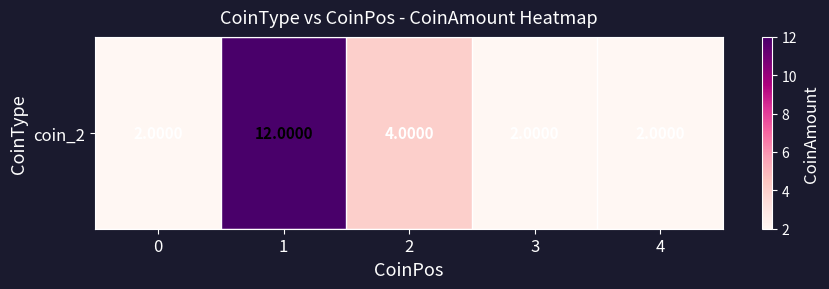

Approximately how many times larger is the value at 4 compared to 2?

0.5